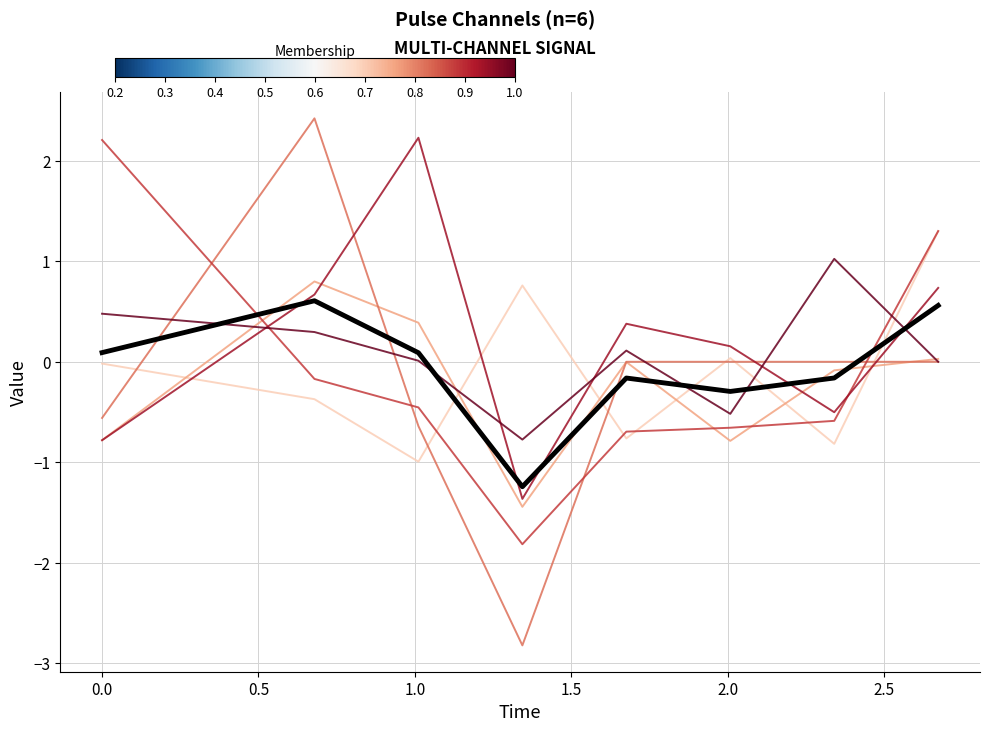

What is the smallest value displayed?

-2.8